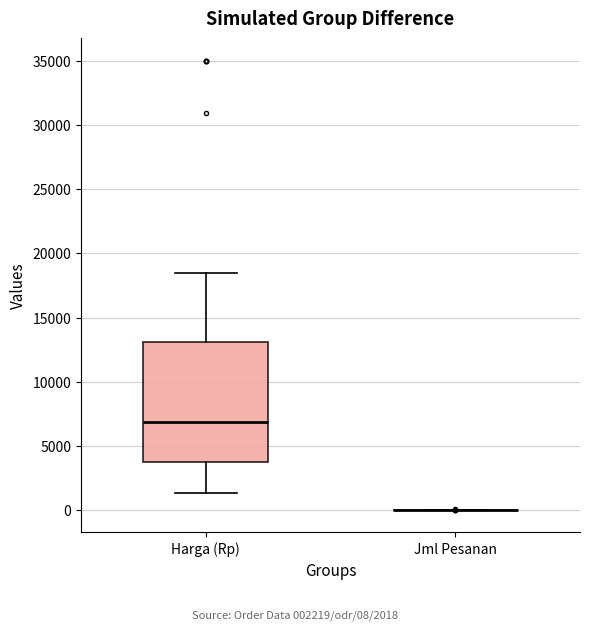

Reading left to right, read every box against the y-axis: the position of its median line, the range the box covers, and the ends of its whiskers. The values are not printed on the chart, so give them approximately, as read against the axis.

Harga (Rp): median 7000, box 3500 to 13000, whiskers 1500 to 18500
Jml Pesanan: box collapsed to a line at 0, whiskers 0 to 0